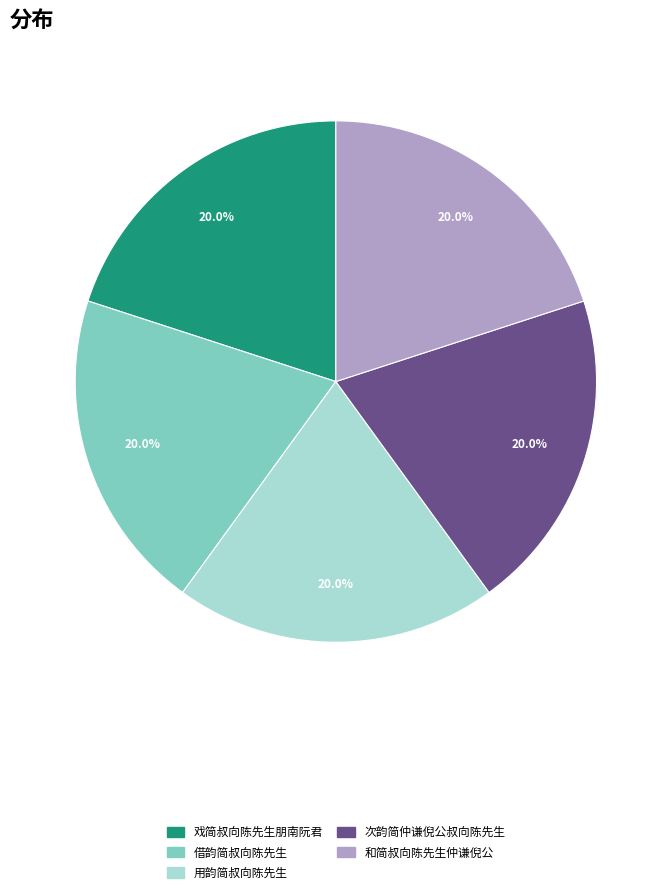

What percentage do 和简叔向陈先生仲谦倪公 and 借韵简叔向陈先生 together represent?

40.0%